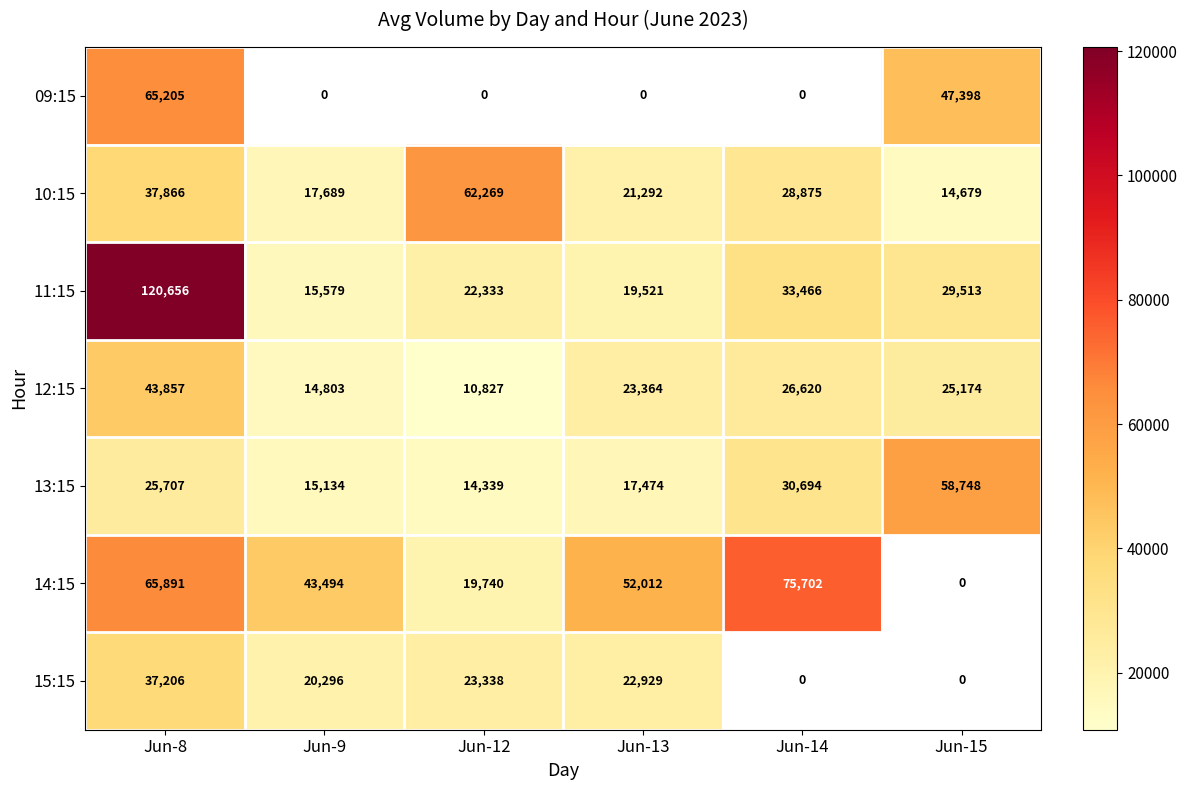

What is the difference between the maximum and minimum values in the 12:15 series?

33030